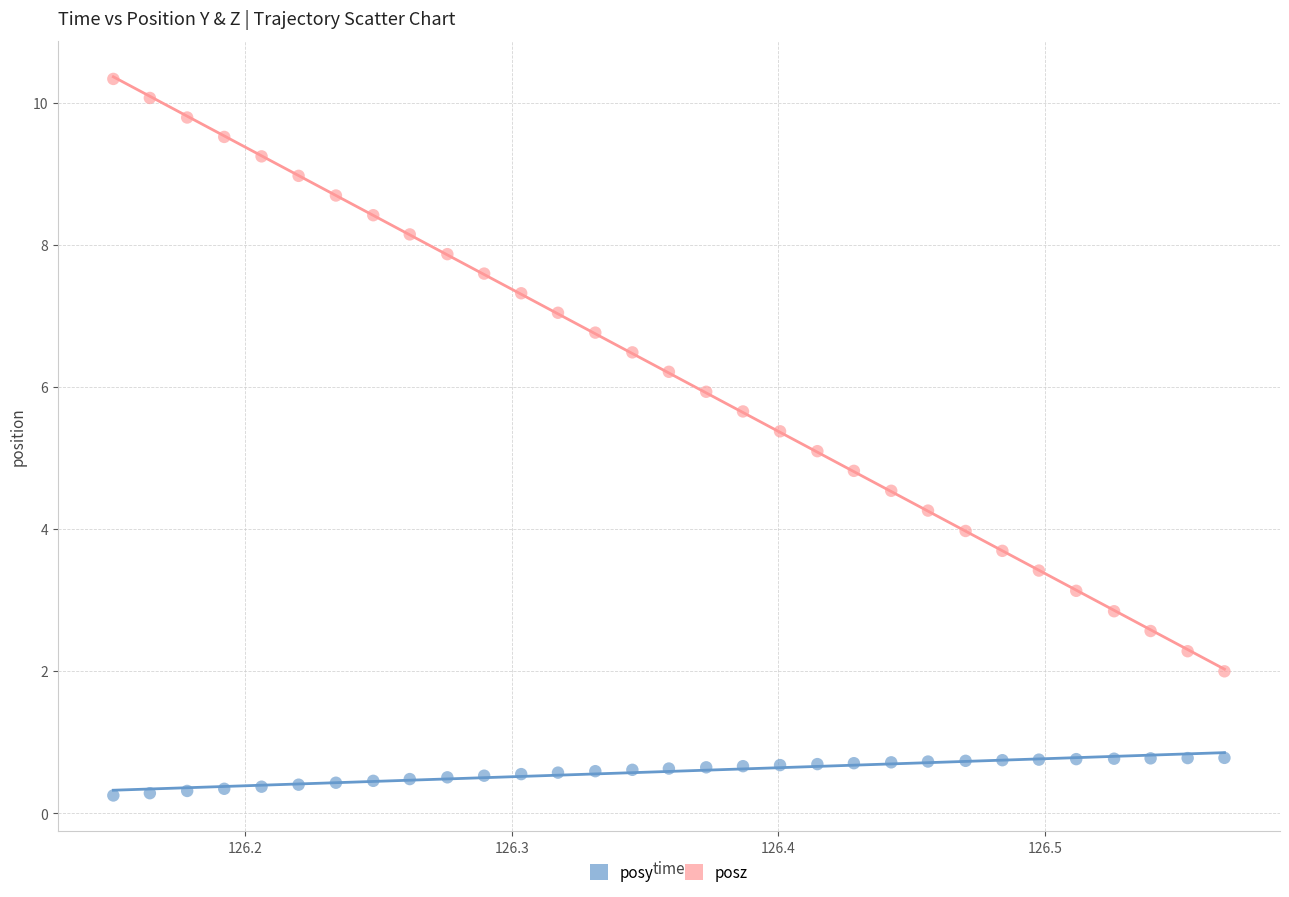

Across all data points, what is the range of X values (max minus min)?

0.4